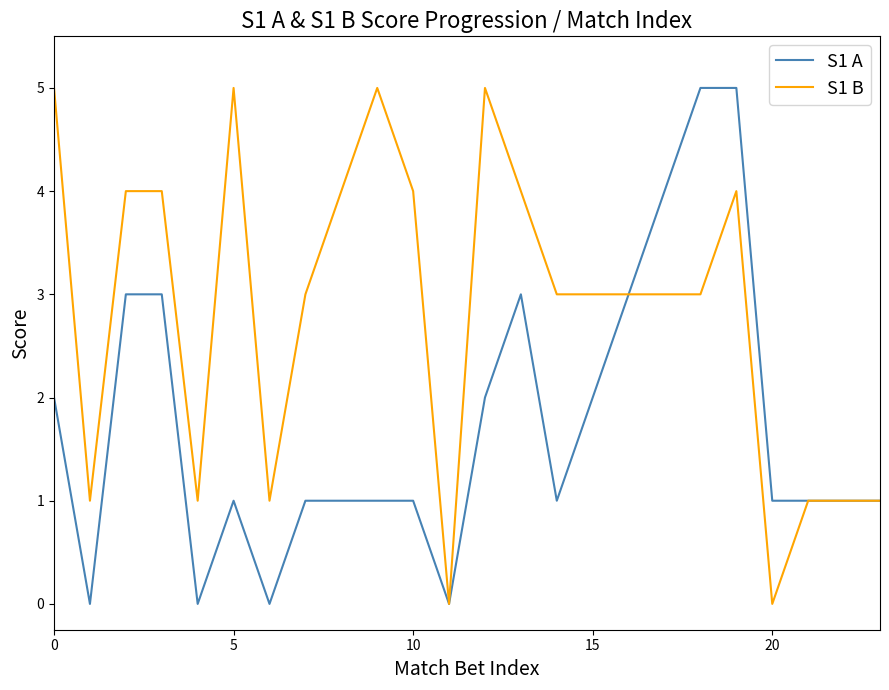

List the series in order of their overall mean, lowest first.

S1 A, S1 B